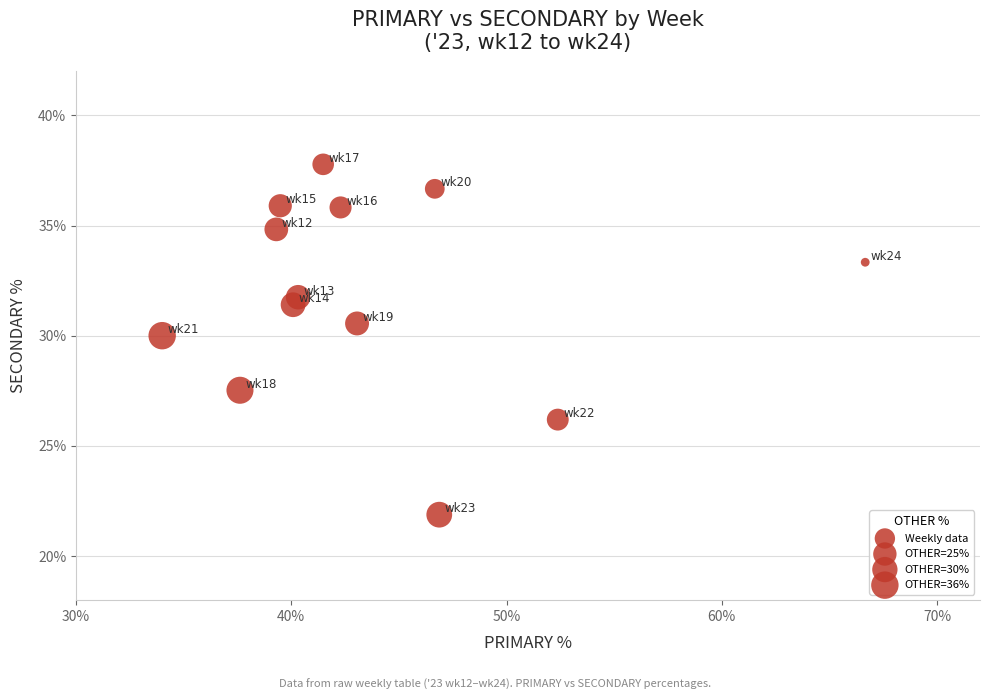

What is the range of Y values (max minus min)?

15.9